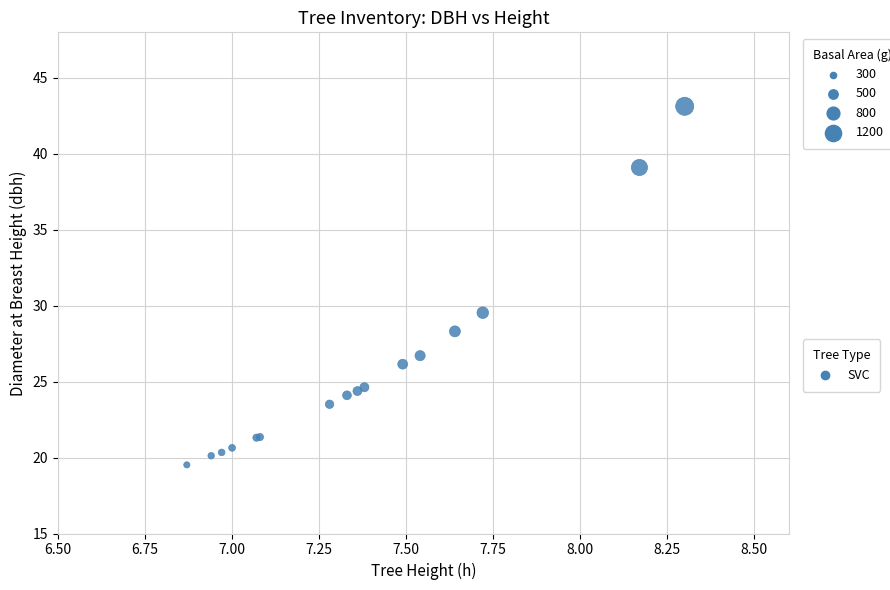

What Y value in the scatter plot is closest to 31?

29.5